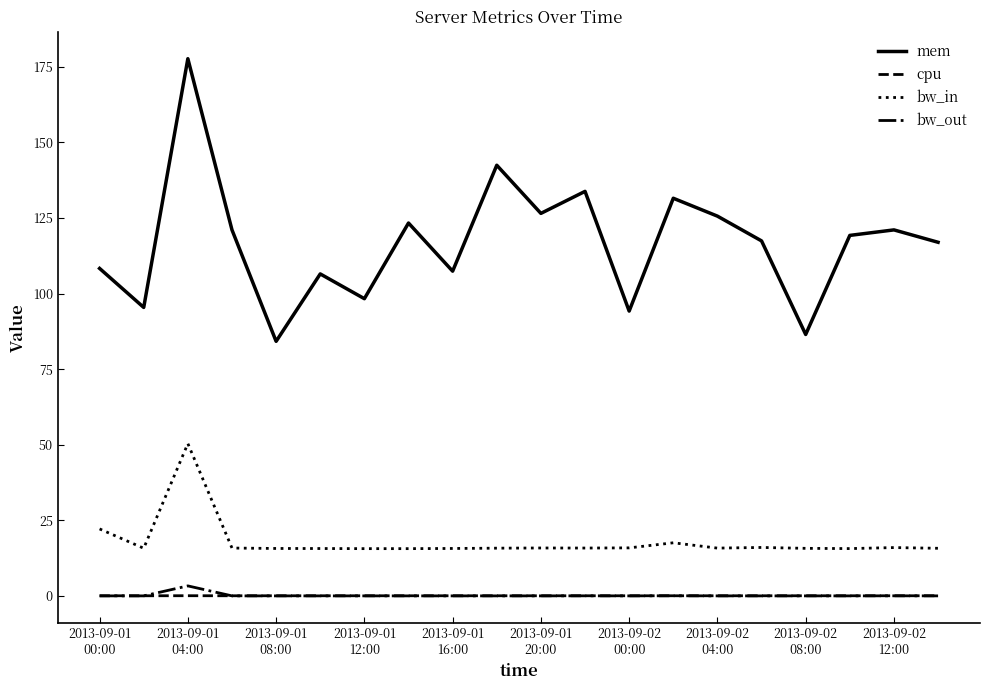

Which series has the widest spread of values?

mem